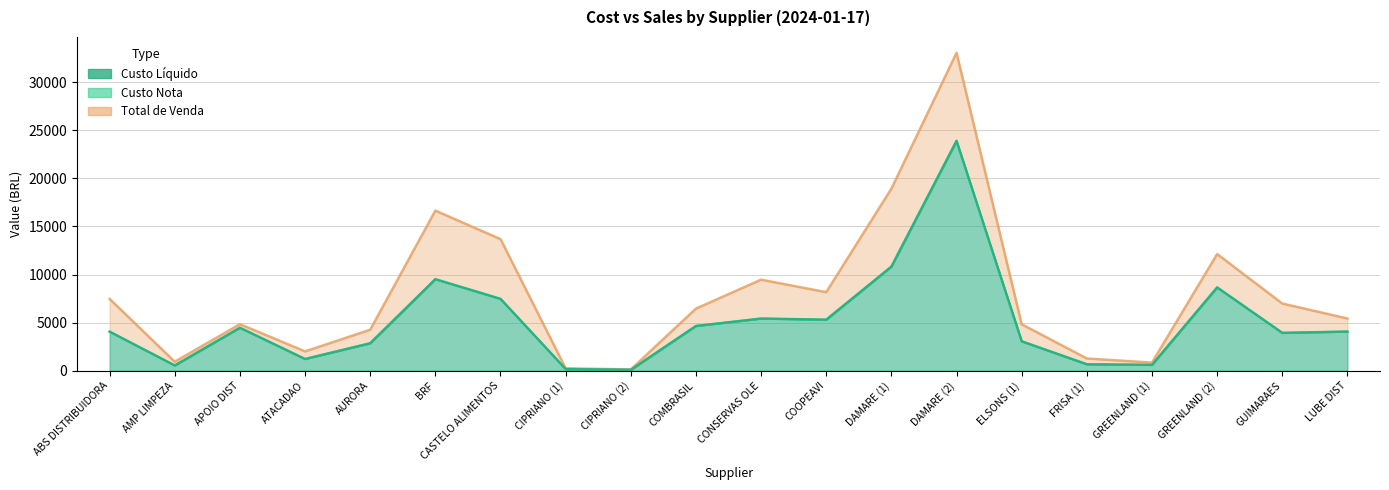

What is the label of the 14th point from the left?

DAMARE (2)